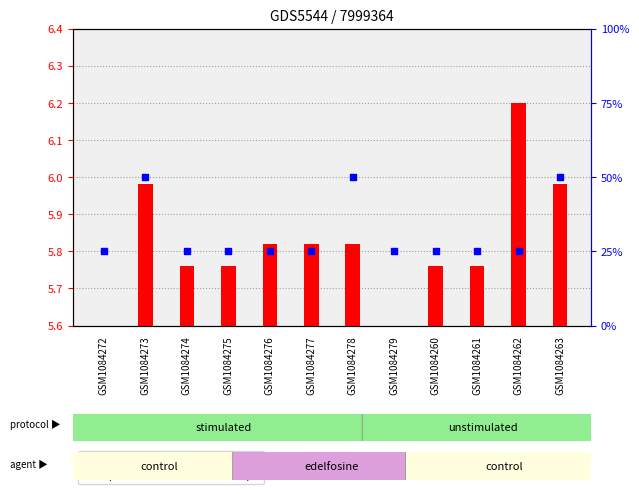

What are all the series names shown in the legend?

transformed count, percentile rank within the sample